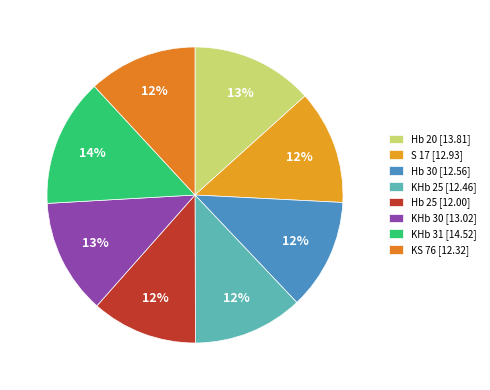

Is there any slice that represents more than half of the pie?

No